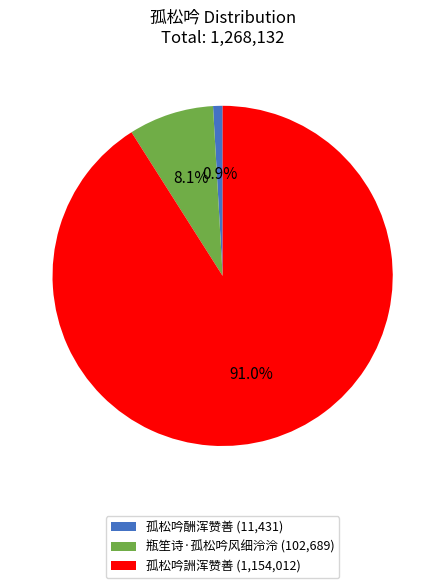

Rank the categories by value from lowest to highest.

孤松吟酬浑赞善, 瓶笙诗·孤松吟风细泠泠, 孤松吟詶浑赞善